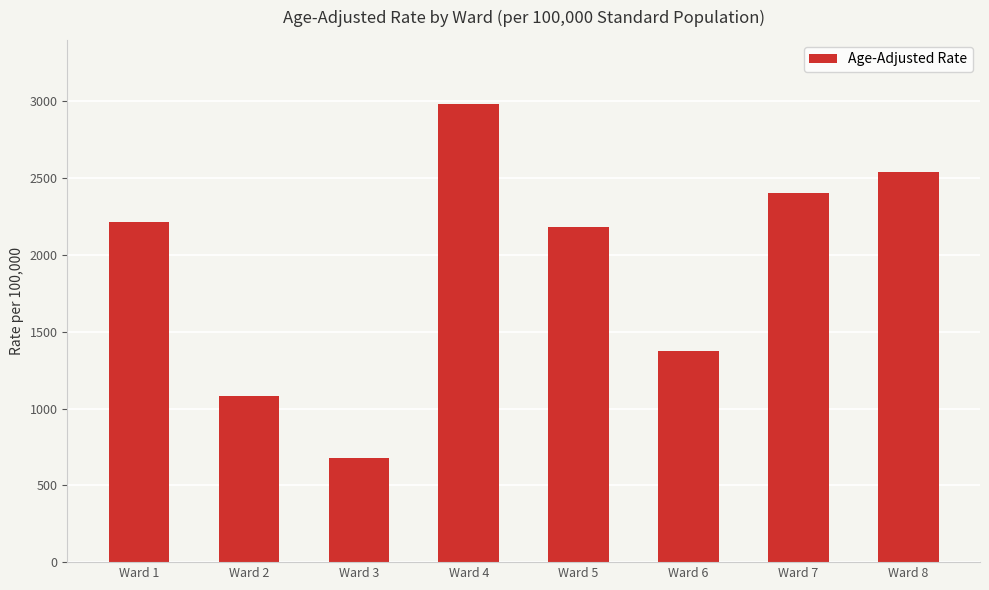

List the labels in order of value, largest first.

Ward 4, Ward 8, Ward 7, Ward 1, Ward 5, Ward 6, Ward 2, Ward 3